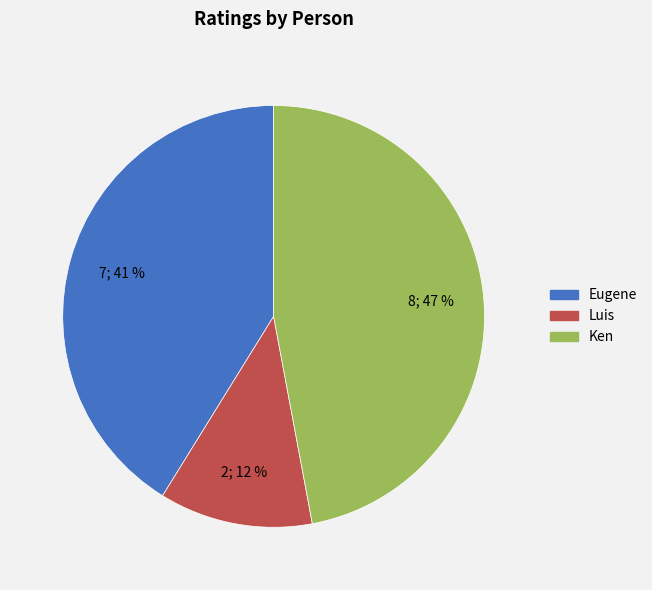

Is the sum of Ken and Eugene greater than half?

Yes